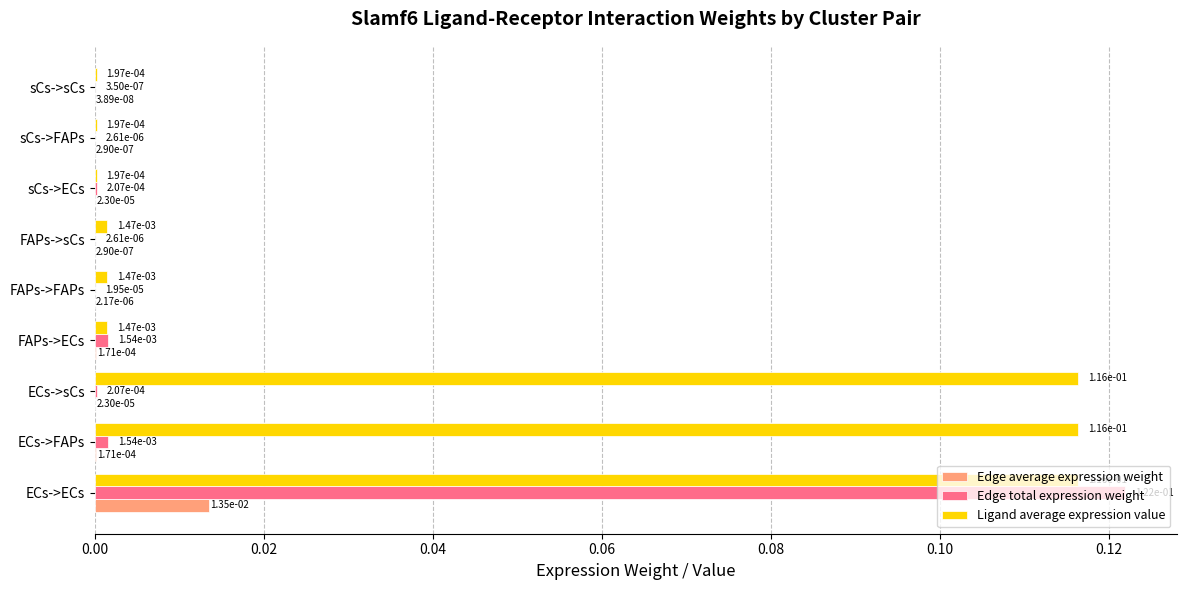

Between ECs->FAPs and sCs->ECs, which series saw the biggest shift?

Ligand average expression value